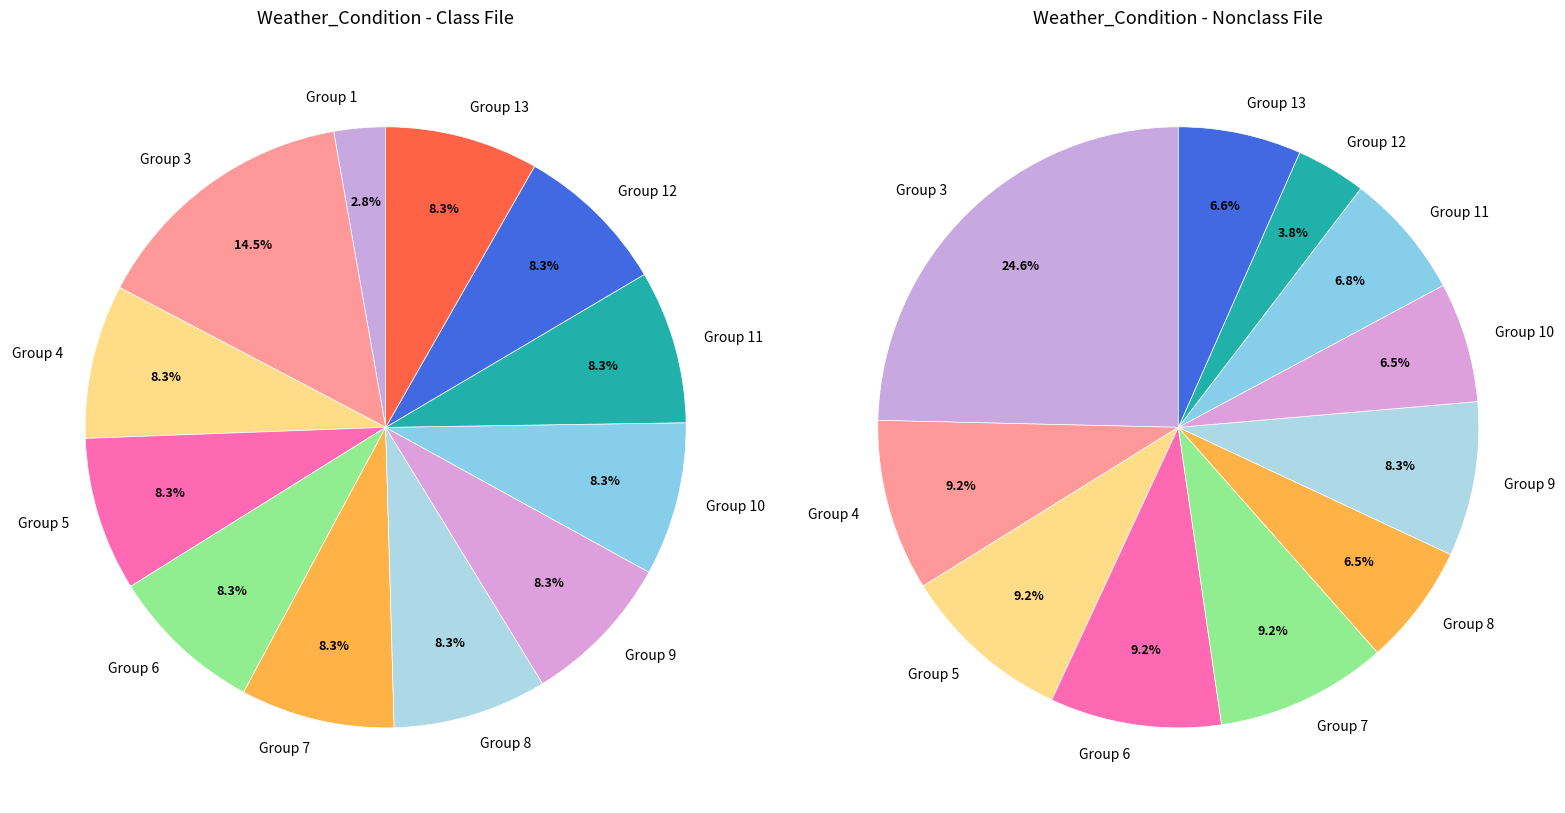

Does Row 4.0 account for over 50% of the chart?

No